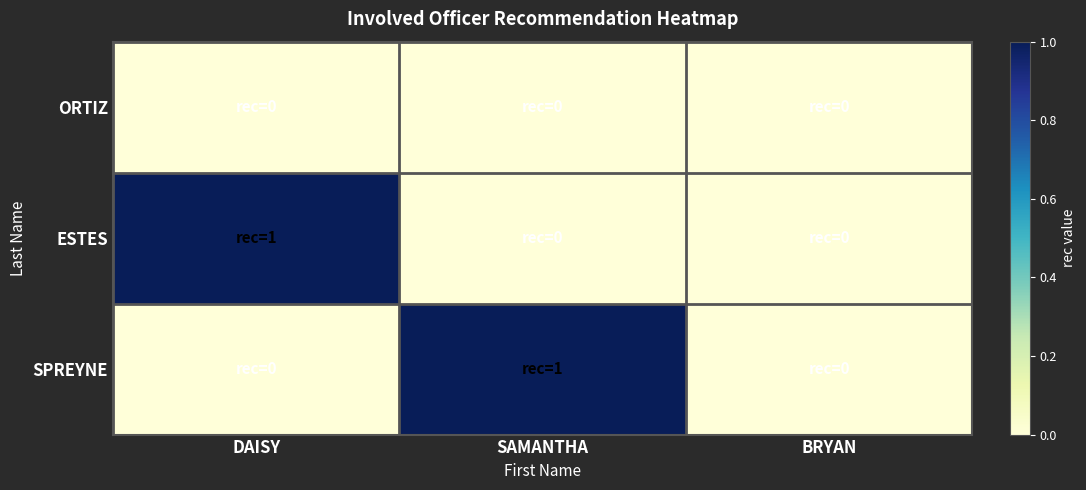

At DAISY, list the series in order from largest to smallest.

ESTES, ORTIZ, SPREYNE